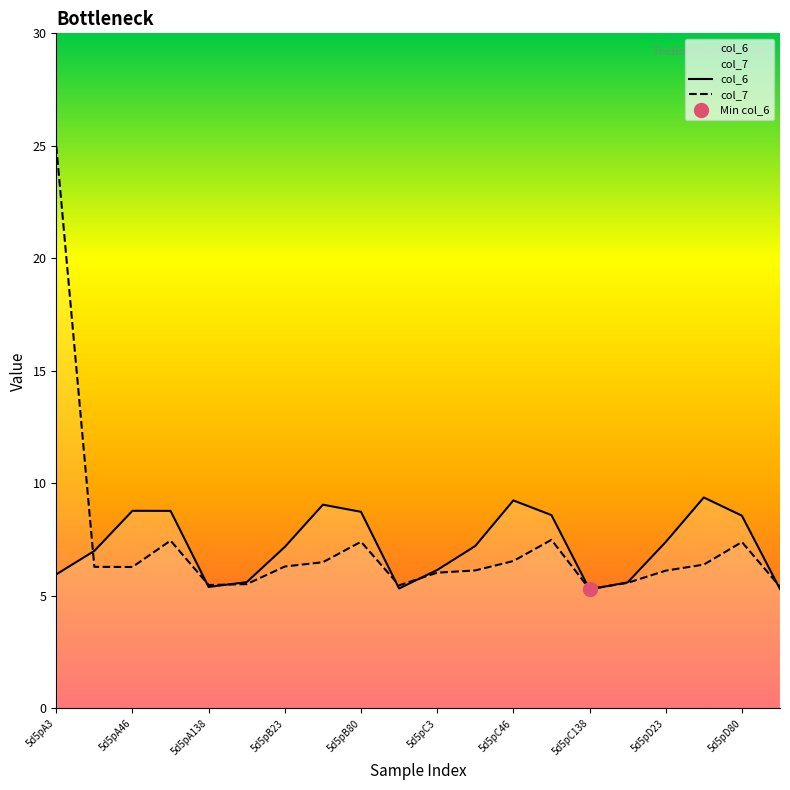

In col_7, how many points are lower than both neighbors (excluding endpoints)?

4